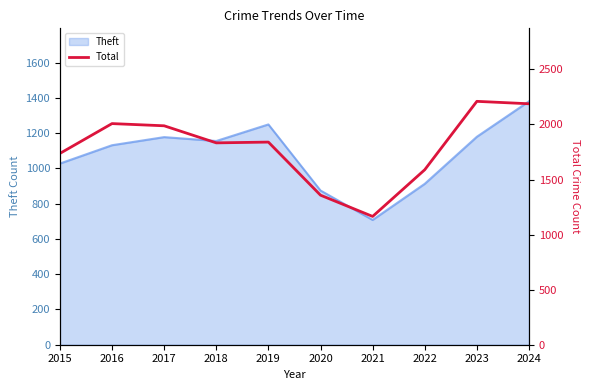

List the labels in order of value, largest first.

2023, 2024, 2016, 2017, 2019, 2018, 2015, 2022, 2020, 2021